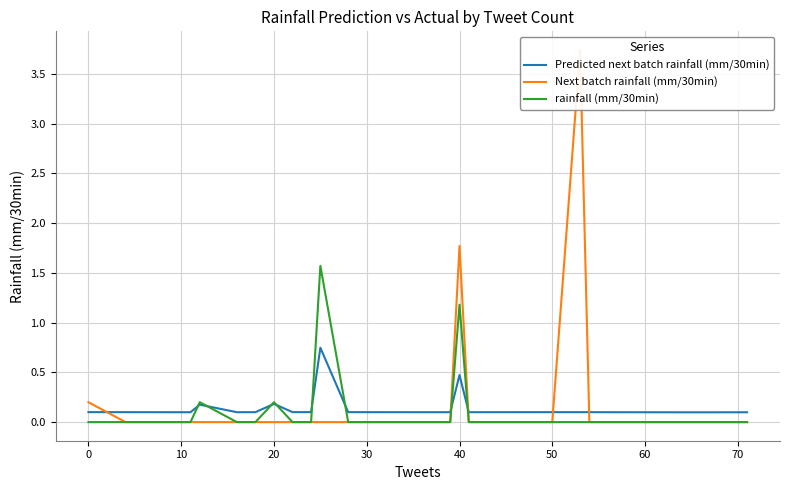

Which series ends up on top after the final intersection of Predicted next batch rainfall (mm/30min) and Next batch rainfall (mm/30min)?

Predicted next batch rainfall (mm/30min)